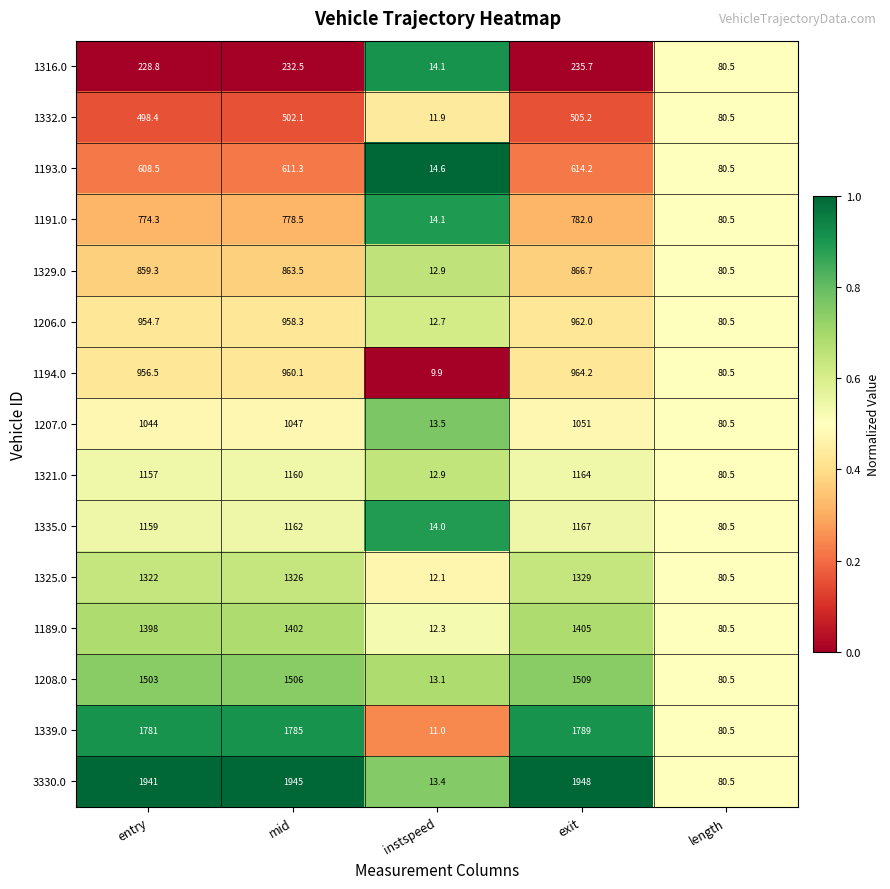

Which series has the largest total across all categories?

3330.0